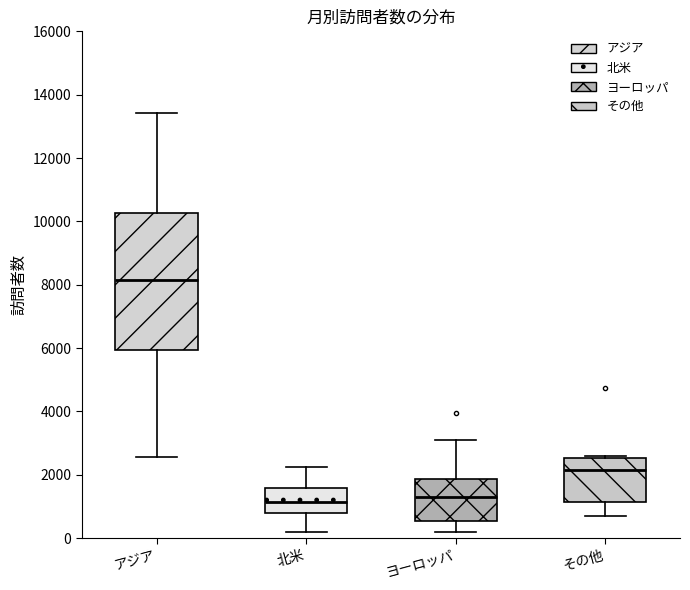

Comparing the boxes themselves (not the whiskers), which one is the tallest?

アジア